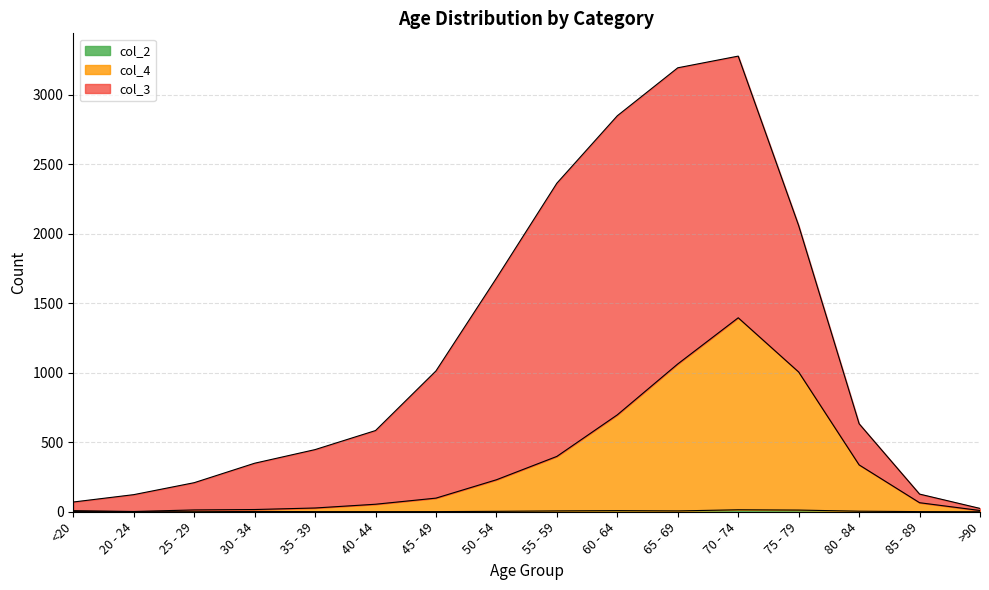

How many data points in col_4 are above 98?

7